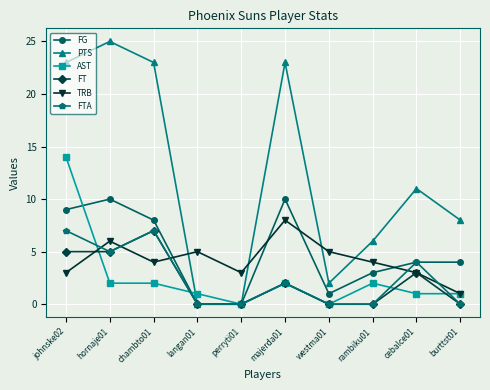

At which label does AST first exceed 2?

johnske02